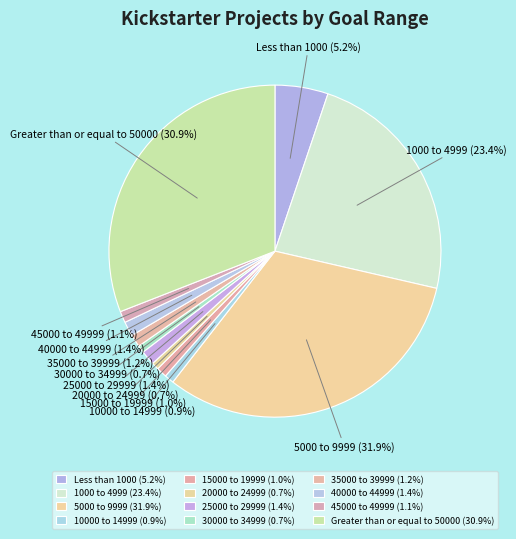

Count the number of slices in the pie.

12